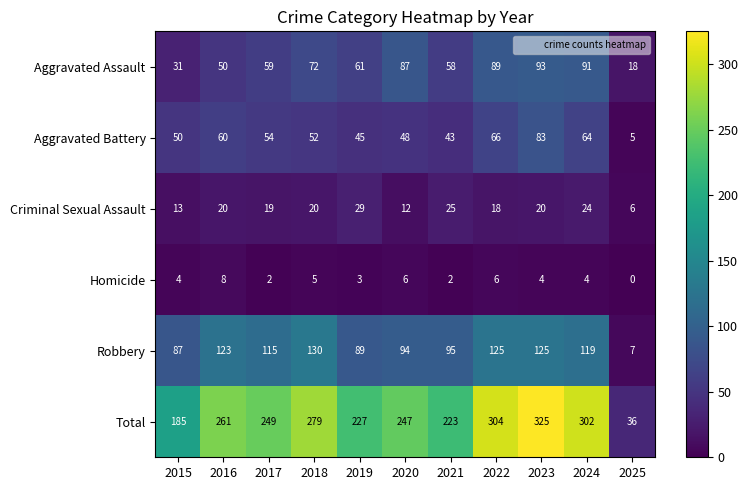

True or false: Aggravated Assault has a value of 91 at 2024.

True